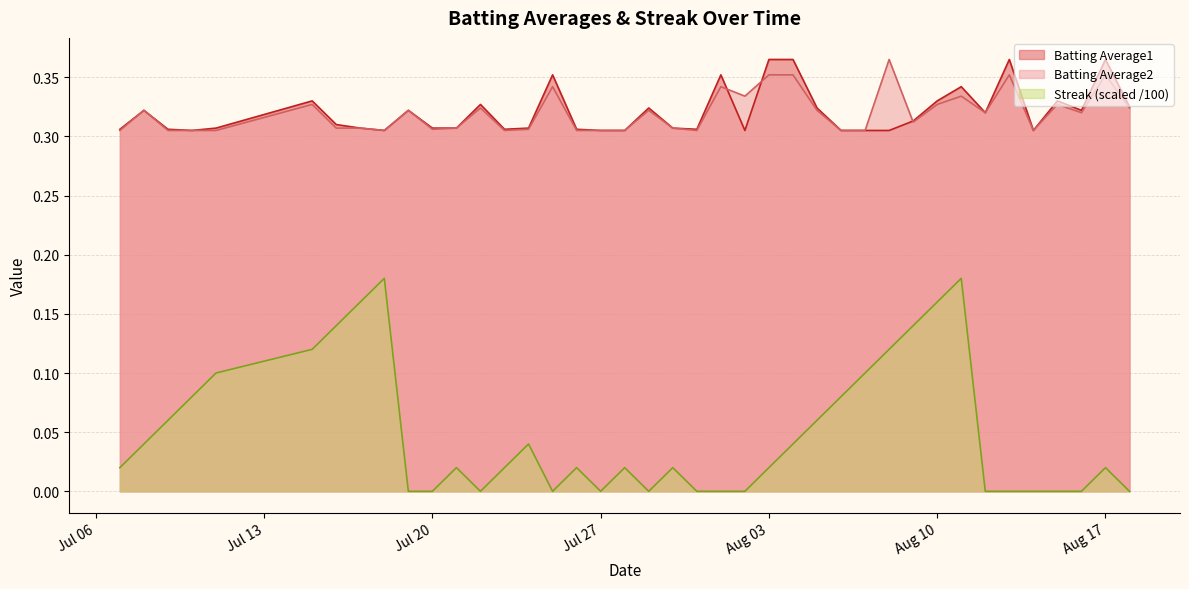

What is the value of the Batting Average1 point at the 39th from the left?

0.4